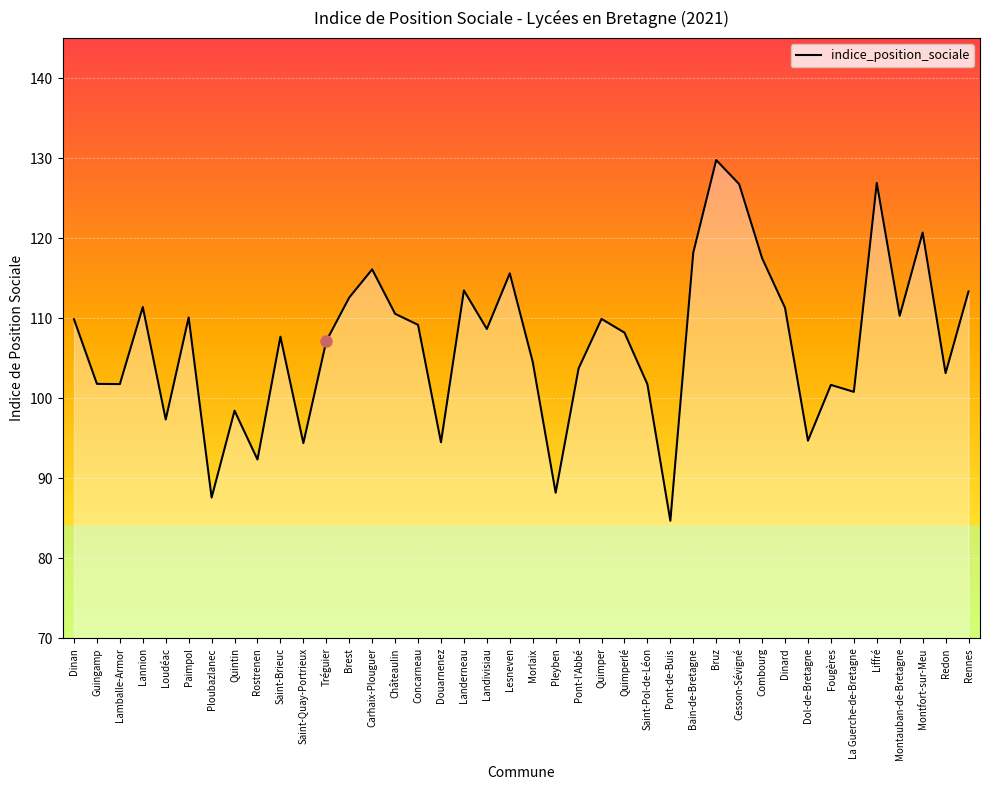

Read the value at Guingamp.

101.8